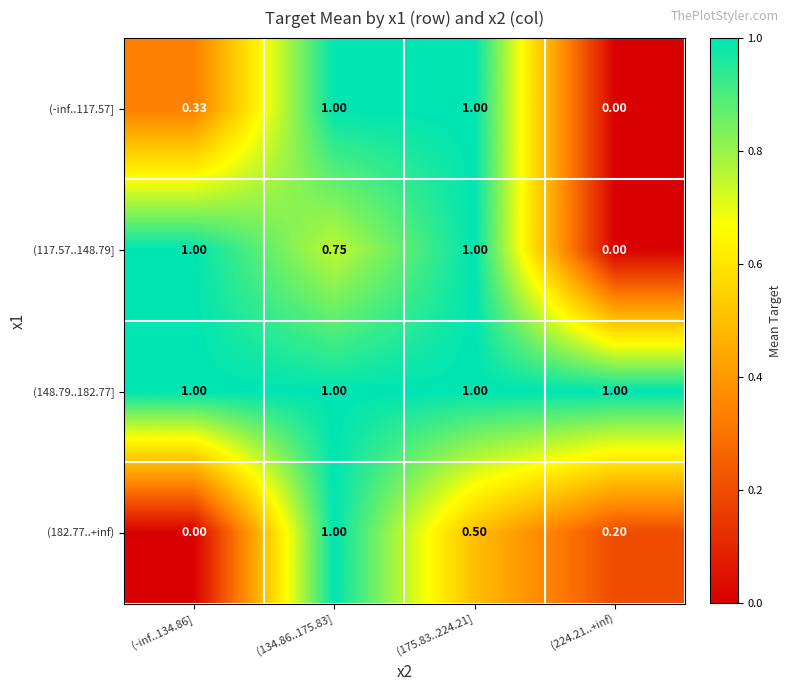

Count the number of categories in the chart.

4